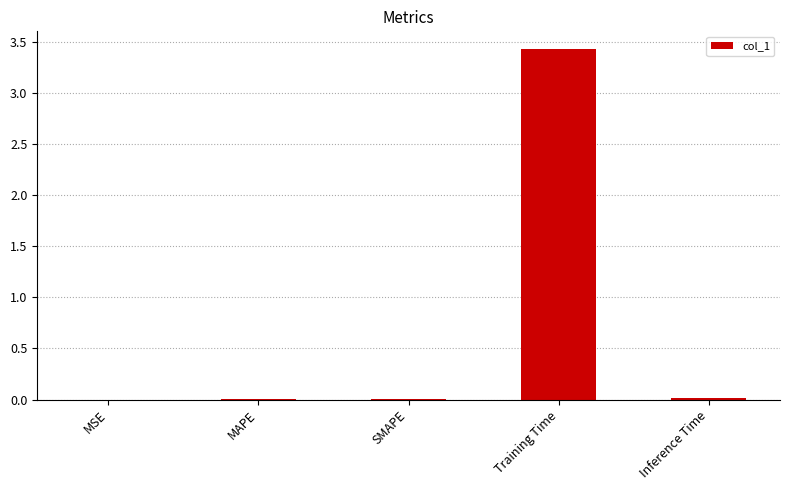

The chart shows a value of 0.0 at MAPE. True or false?

True